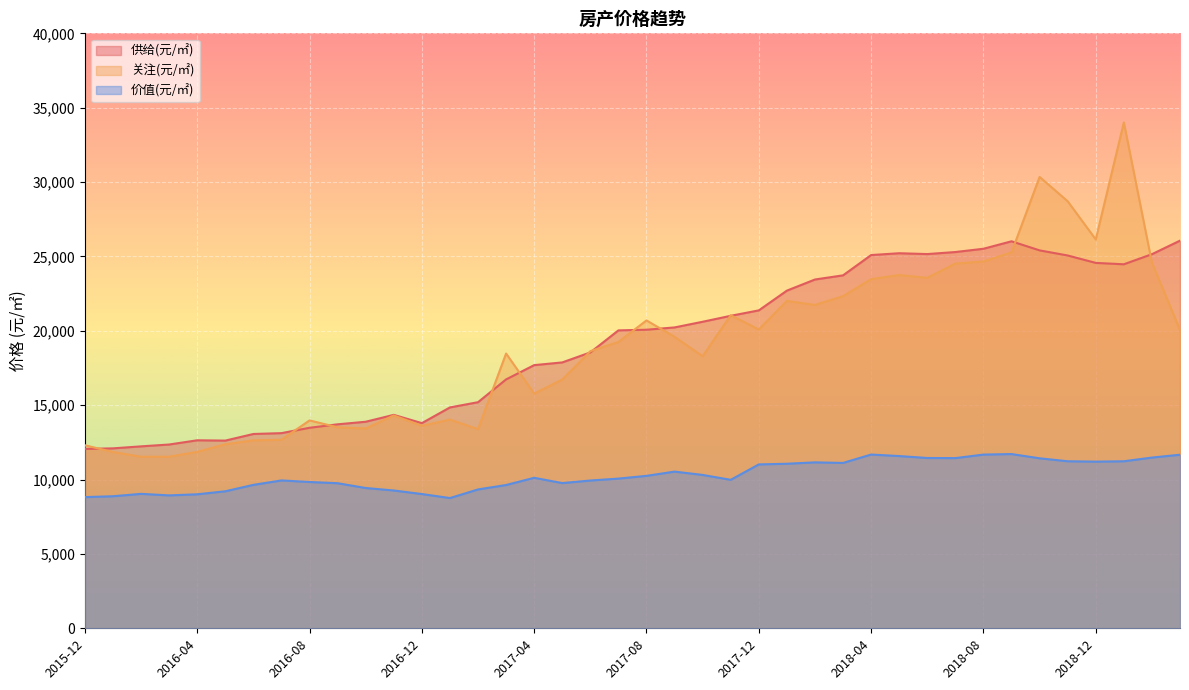

True or false: 关注(元/㎡) and 价值(元/㎡) intersect in this chart.

False